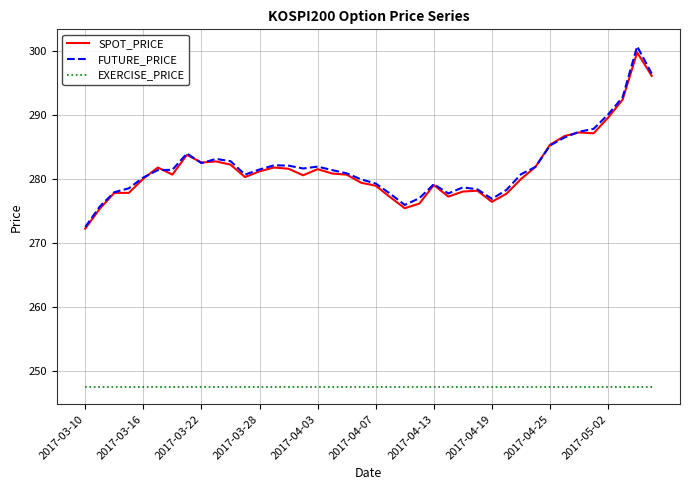

True or false: FUTURE_PRICE and EXERCISE_PRICE cross at least once.

False